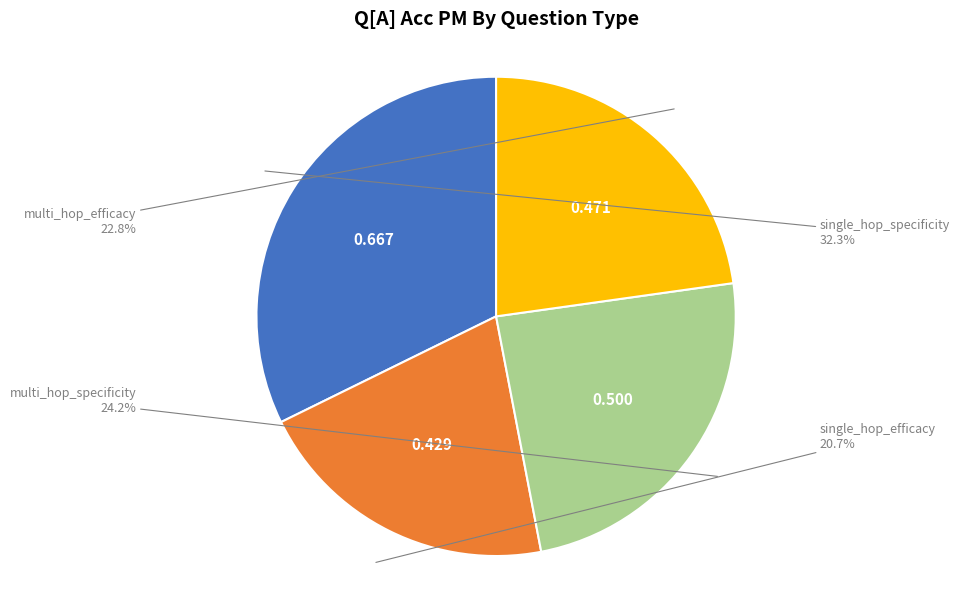

To the nearest percent, what portion does single_hop_efficacy represent?

21%